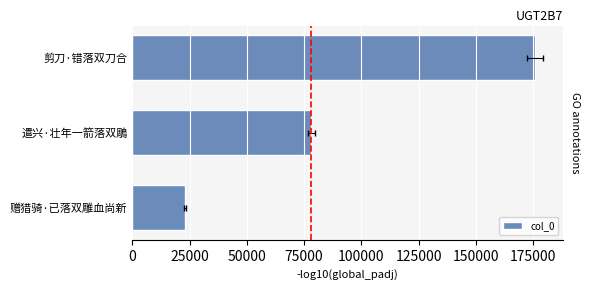

What is the smallest value displayed?

23149